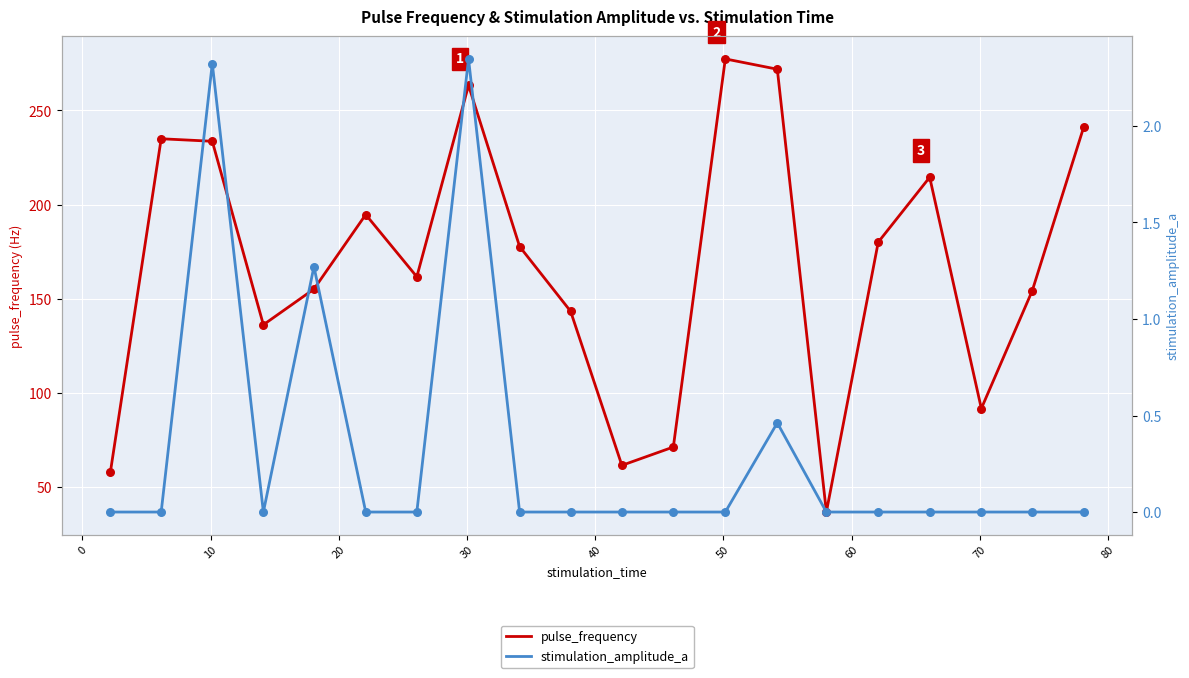

At how many categories does at least one series exceed 41?

19